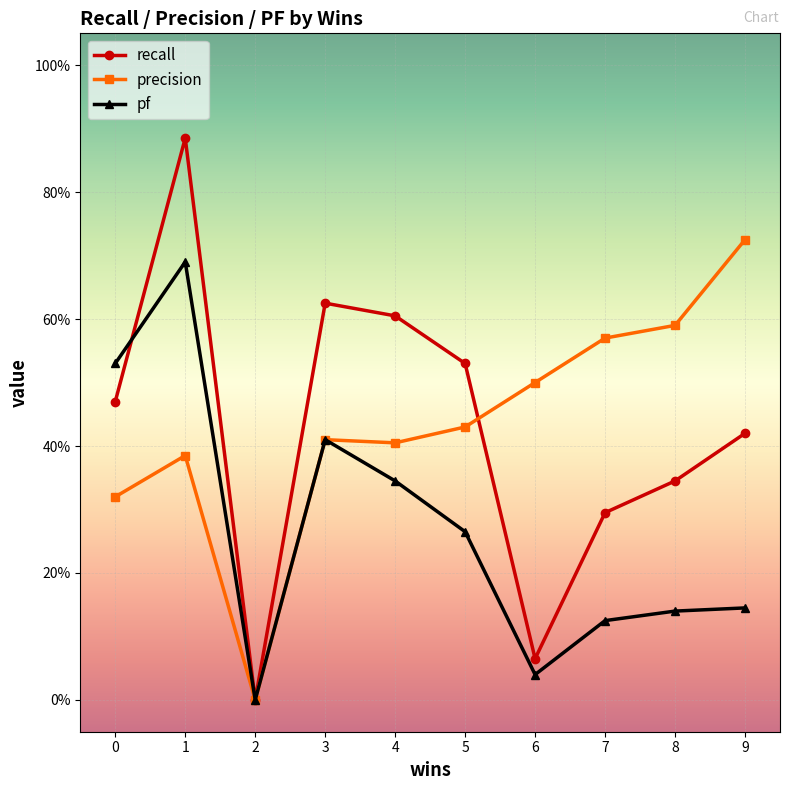

Does the chart have visible grid lines?

Yes